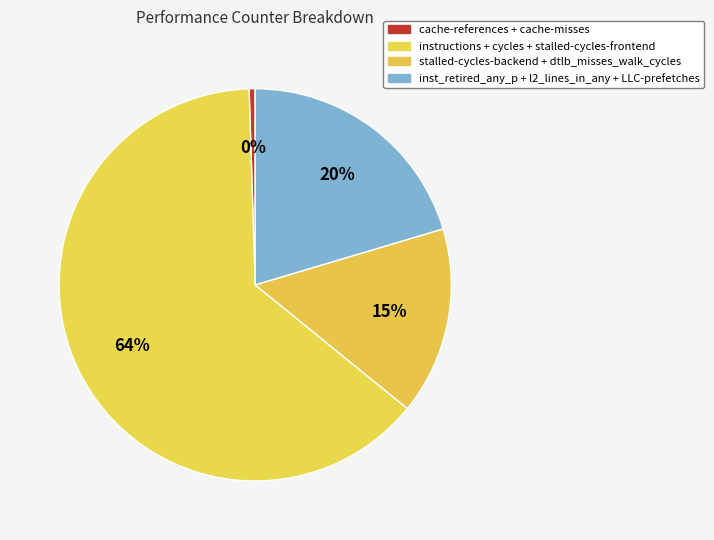

How many slices are in this pie chart?

4